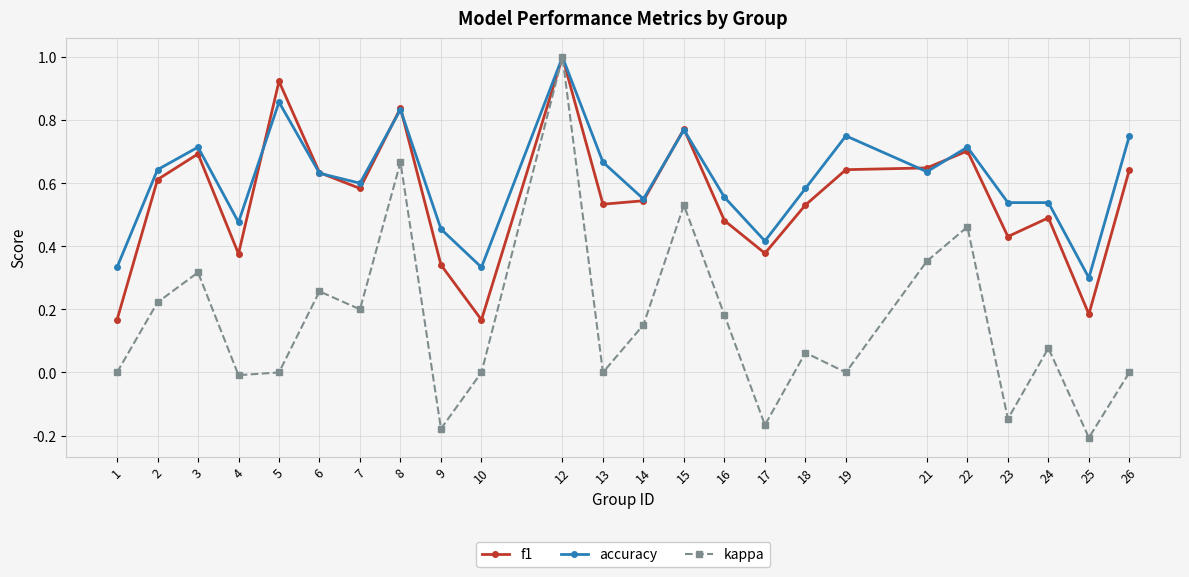

Which series has the largest range (max minus min)?

kappa